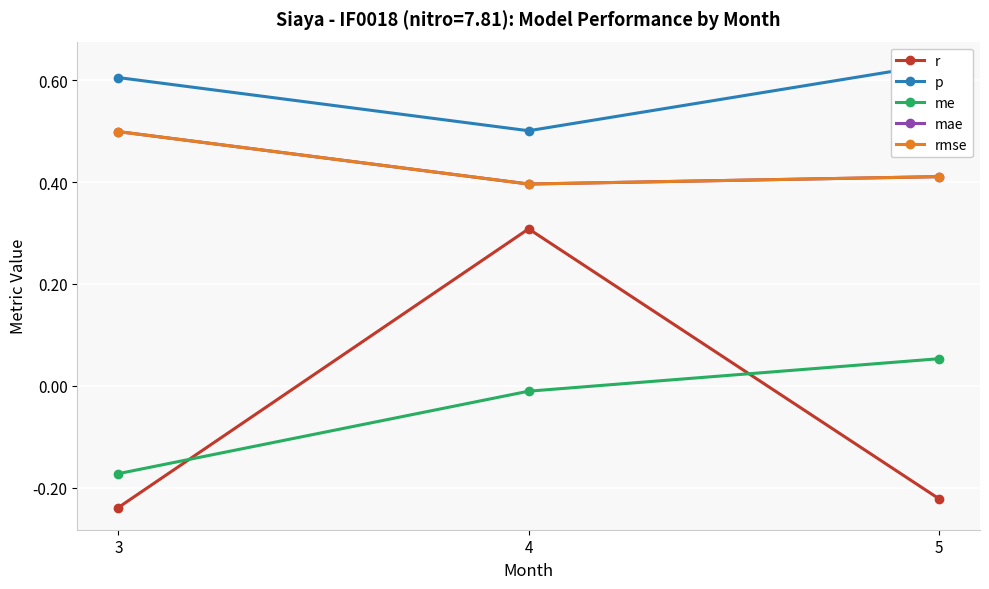

The value of rmse at 4 is 0.3. True or false?

False